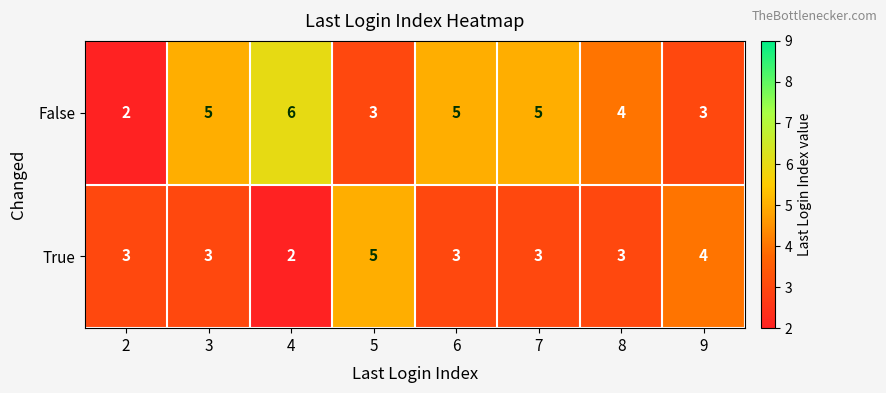

Which series has the largest range (max minus min)?

False